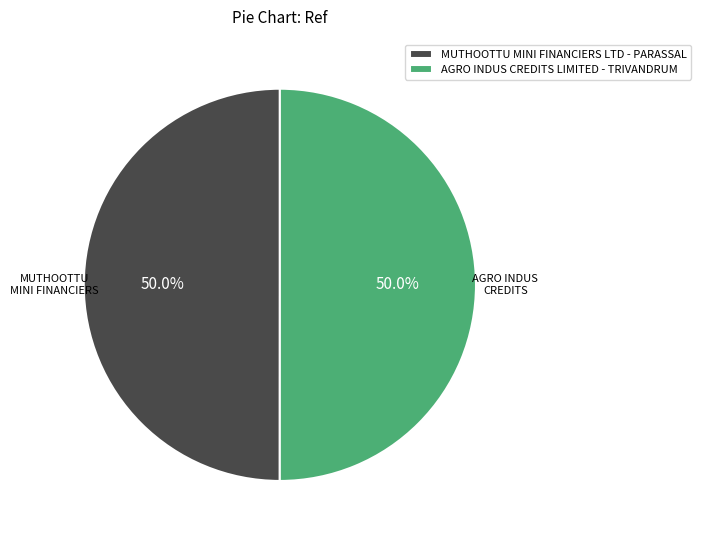

What is the ratio of the value at AGRO INDUS CREDITS LIMITED - TRIVANDRUM to the value at MUTHOOTTU MINI FINANCIERS LTD - PARASSAL?

1.0